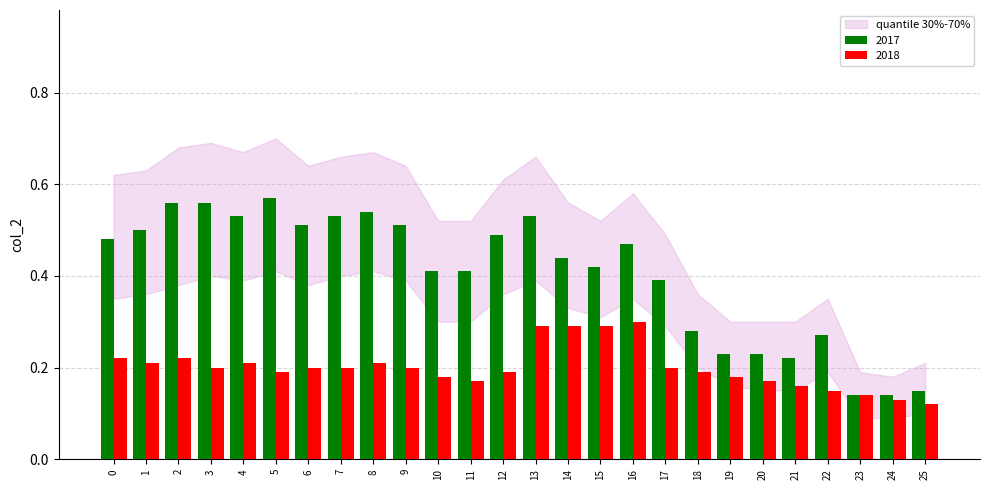

How many 2018 values are between 0 and 1?

26